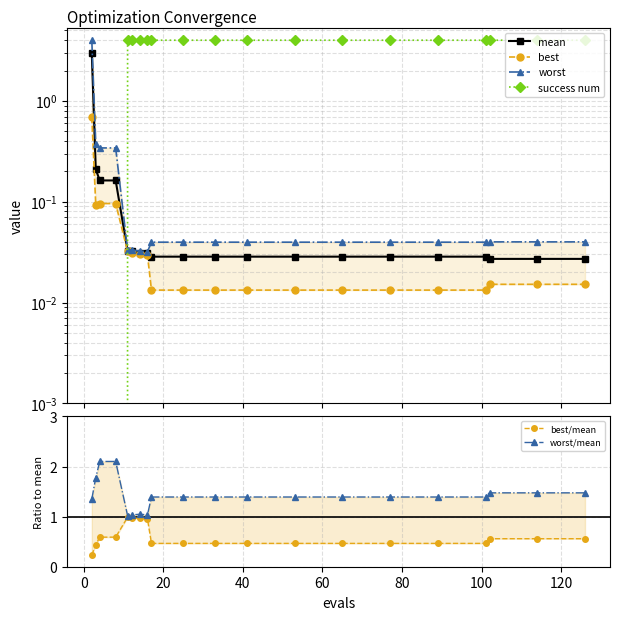

Which series has the largest total across all categories?

success num